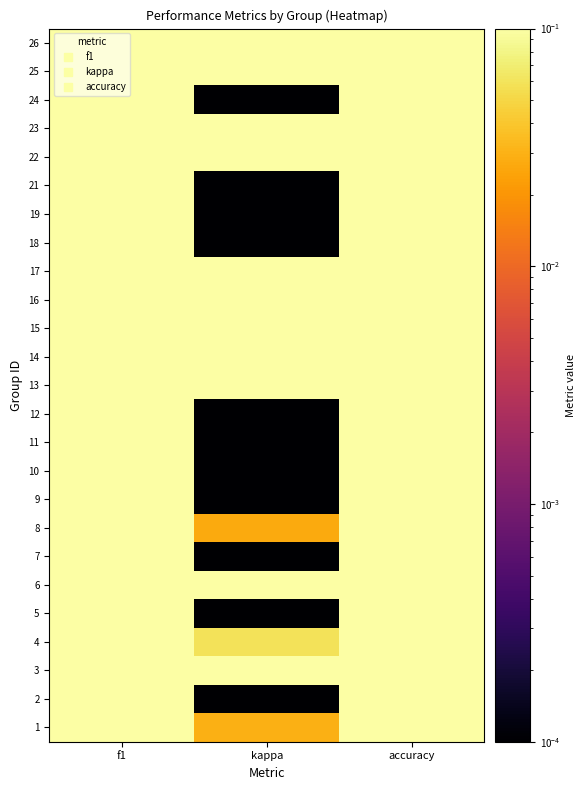

At how many categories does at least one series exceed 0?

3